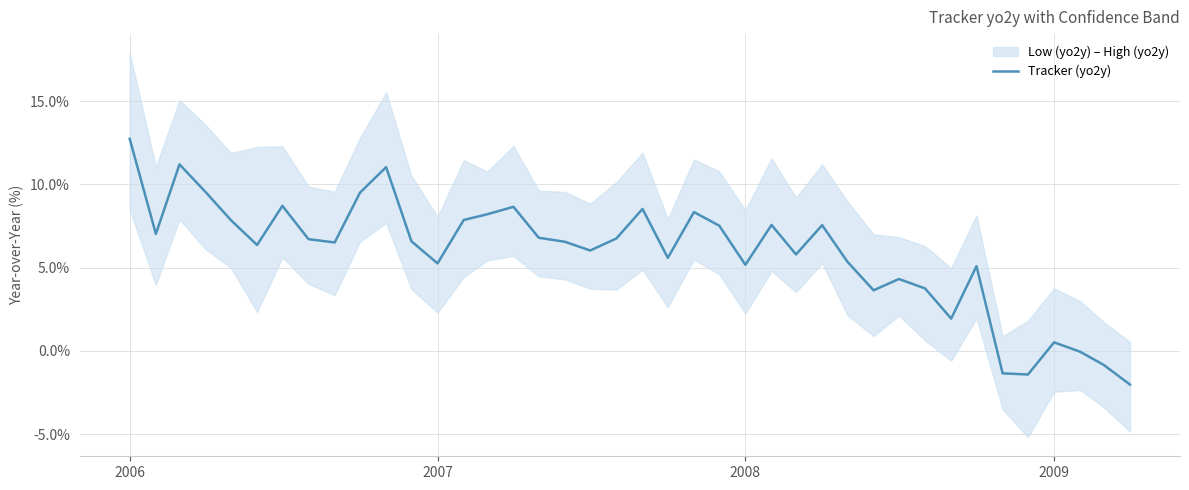

What is the maximum value shown in the chart?

12.7